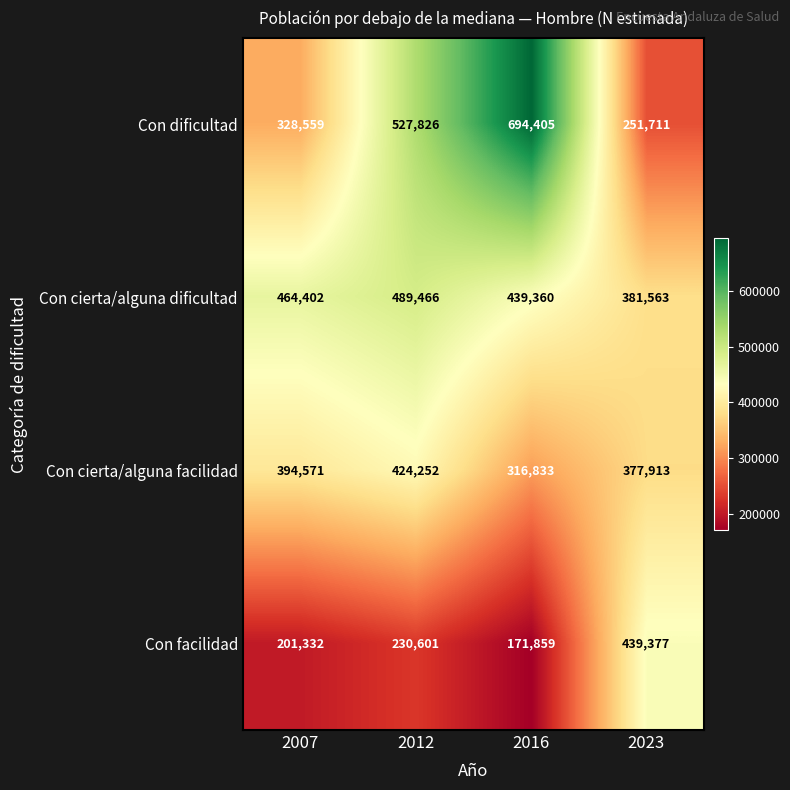

At how many categories does at least one series exceed 390807?

4